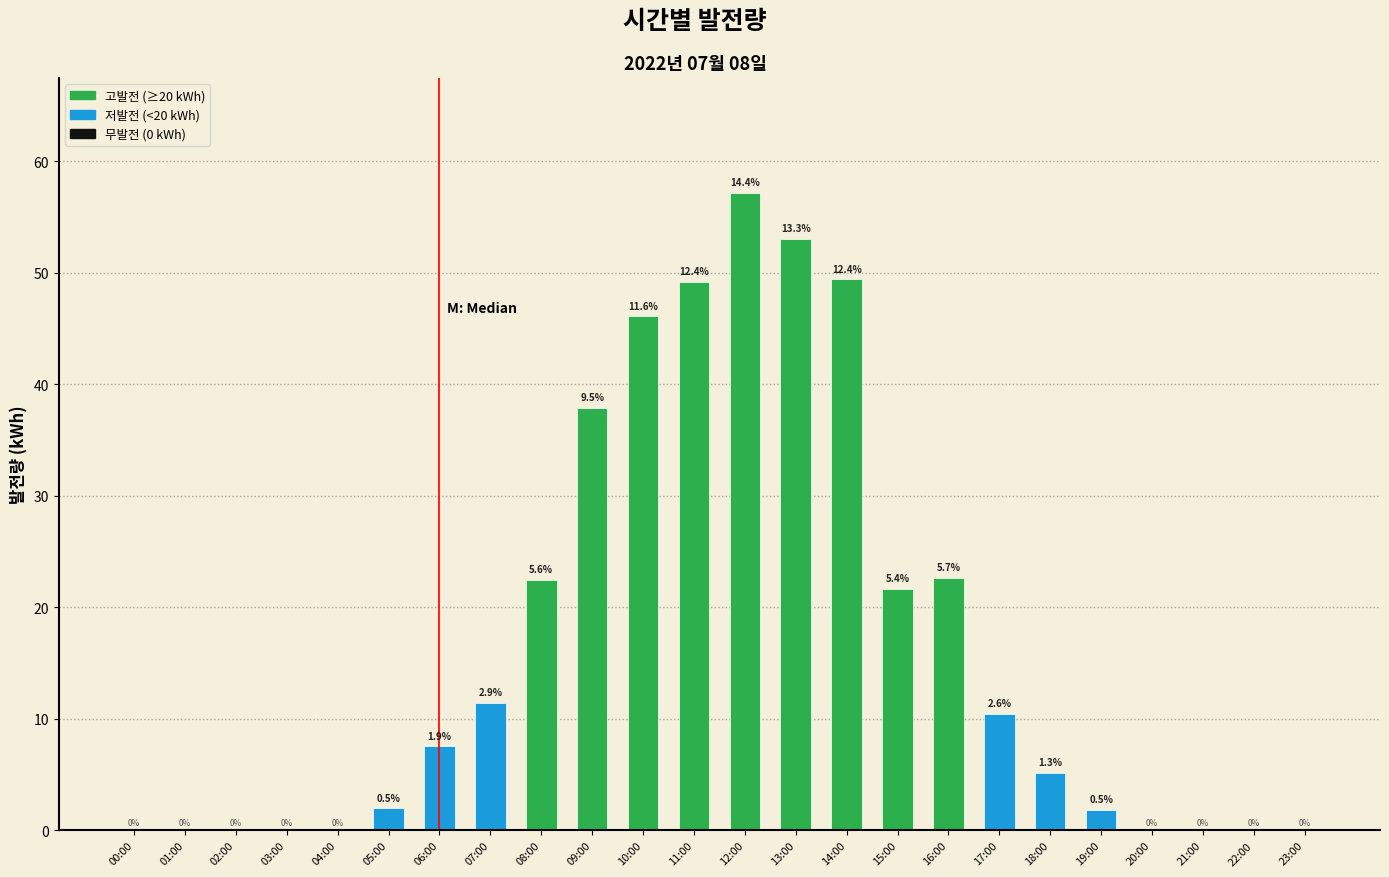

Are the bars horizontal?

No